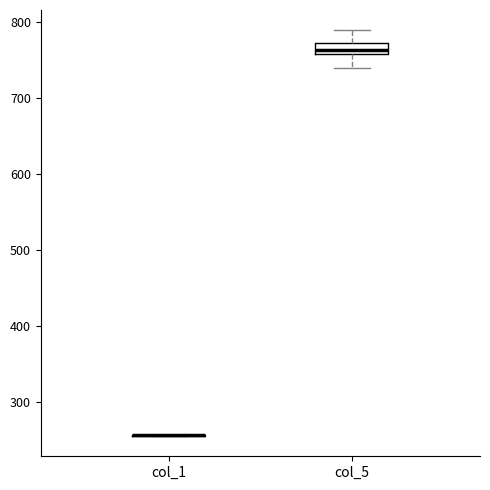

Comparing the boxes themselves (not the whiskers), which one is the tallest?

col_5